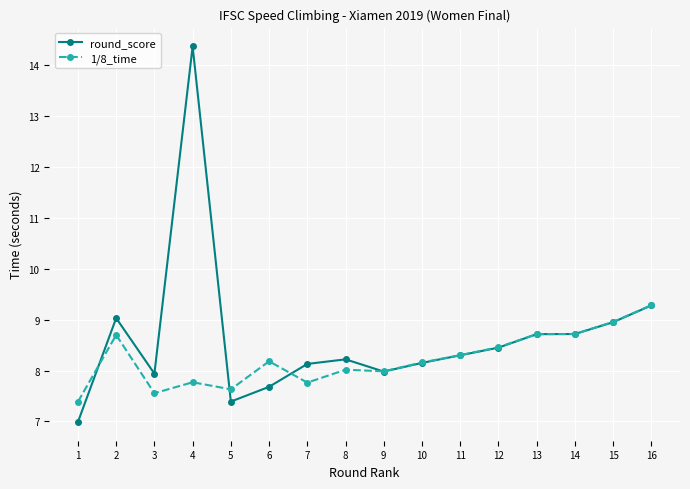

Between 1 and 7, which series saw the biggest shift?

round_score